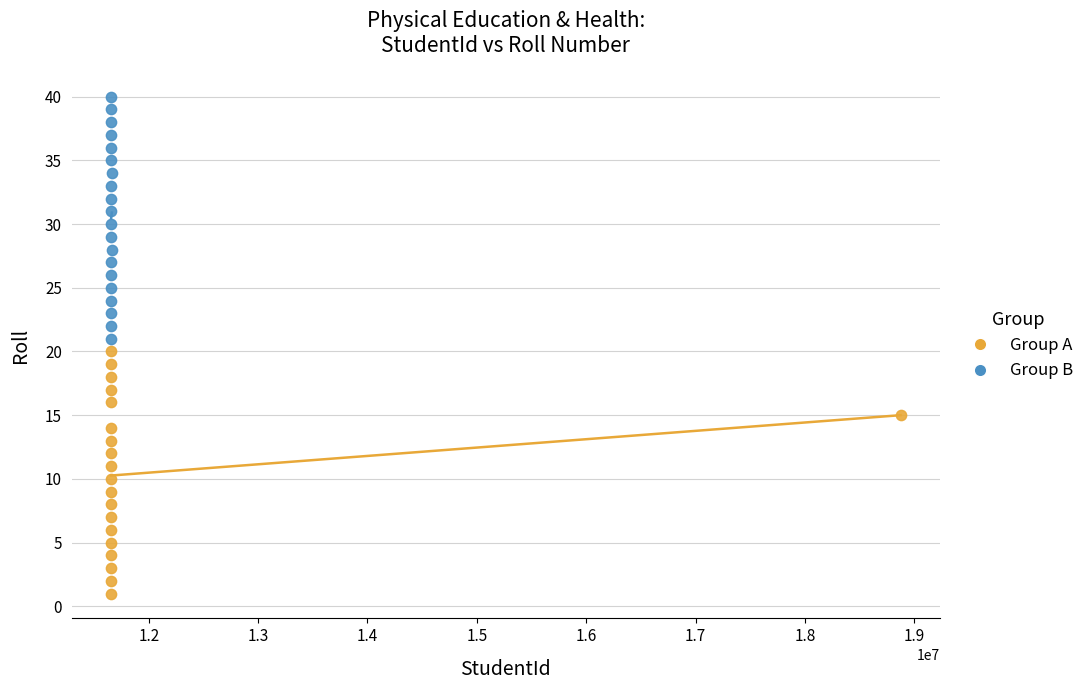

Which series contains the lowest Y value?

Group A